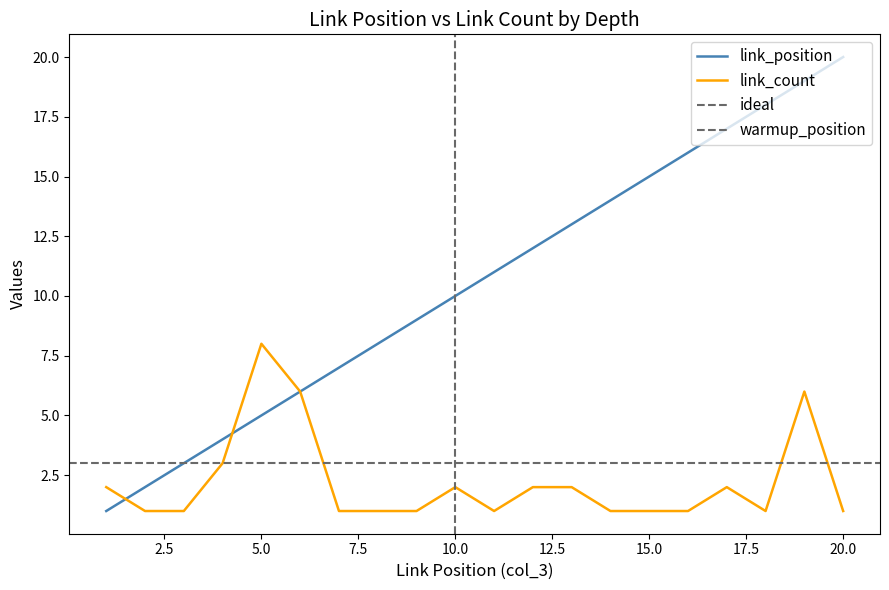

What is the difference between the maximum and second lowest values in the link_count series?

7